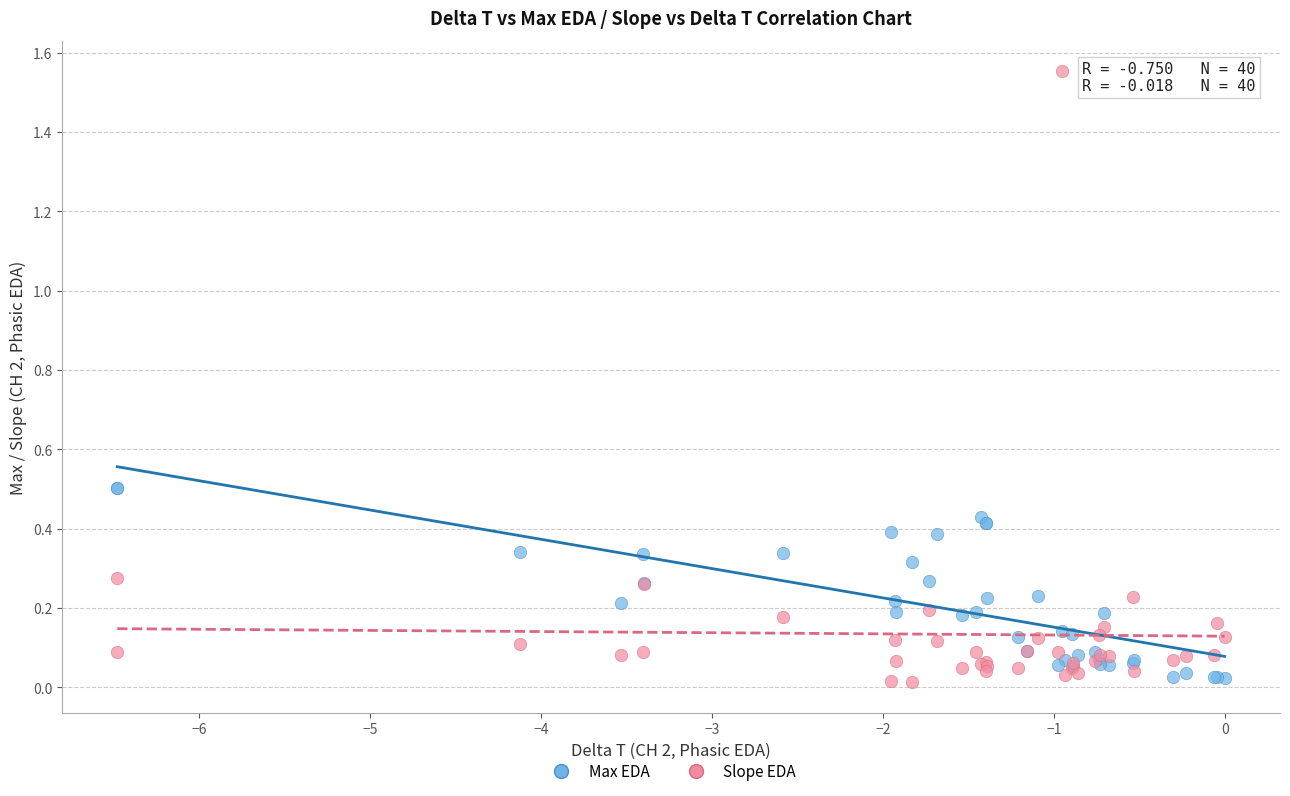

Which series reaches the maximum Y coordinate?

Slope EDA